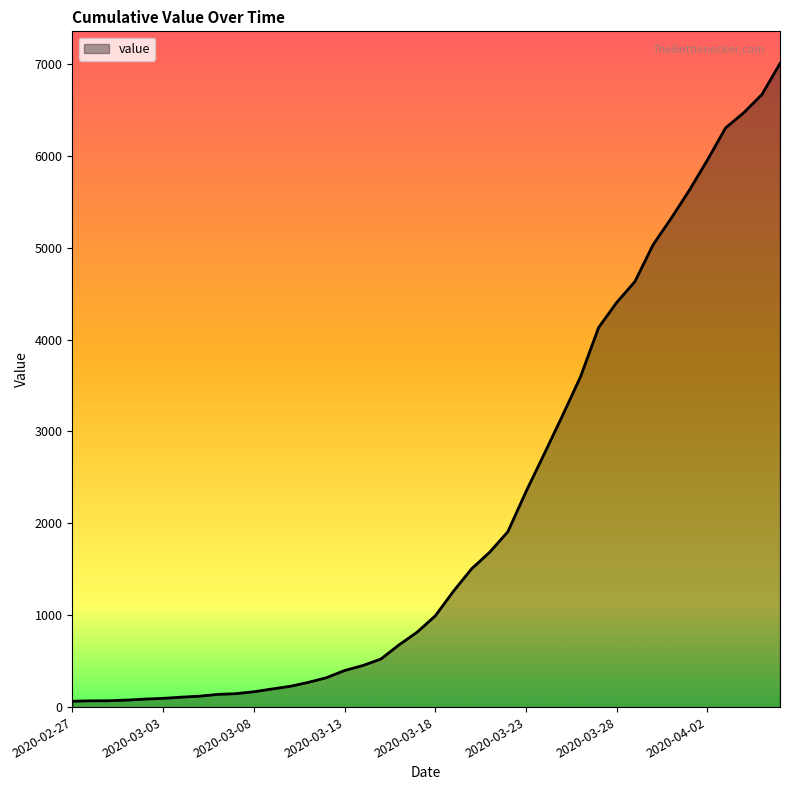

What is the difference between the maximum and minimum values?

6940